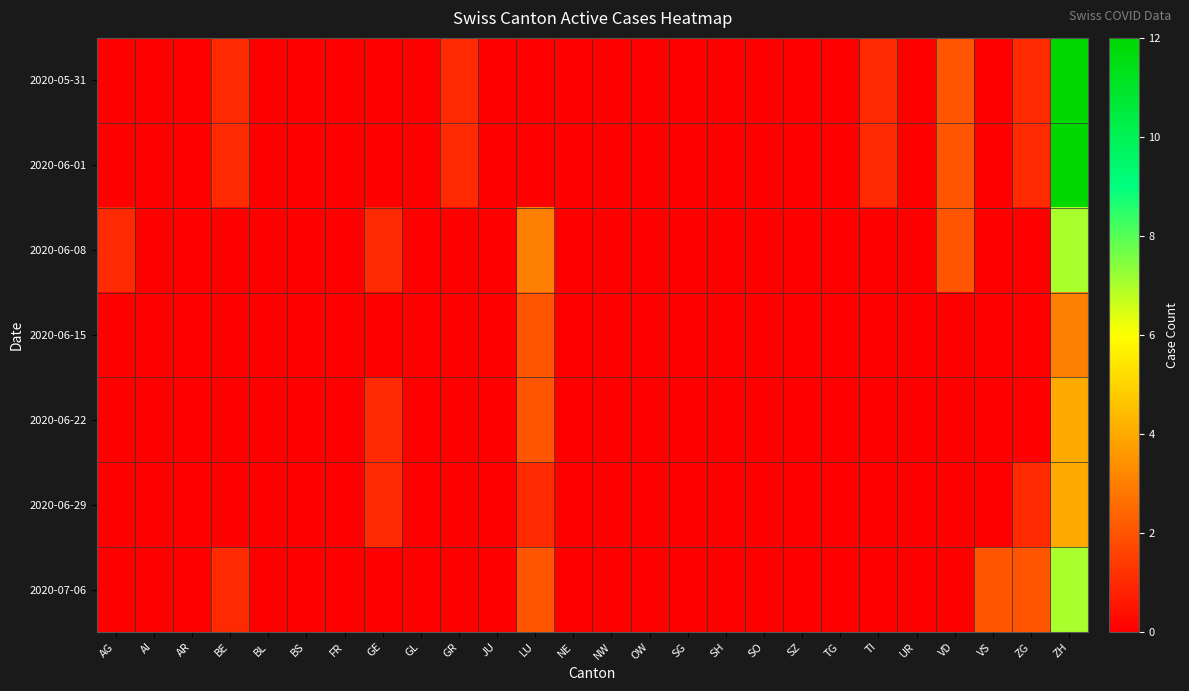

Reading right to left, extract all data points from this chart.

2020-05-31: ZH=12	ZG=1	VS=0	VD=2	UR=0	TI=1	TG=0	SZ=0	SO=0	SH=0	SG=0	OW=0	NW=0	NE=0	LU=0	JU=0	GR=1	GL=0	GE=0	FR=0	BS=0	BL=0	BE=1	AR=0	AI=0	AG=0
2020-06-01: ZH=12	ZG=1	VS=0	VD=2	UR=0	TI=1	TG=0	SZ=0	SO=0	SH=0	SG=0	OW=0	NW=0	NE=0	LU=0	JU=0	GR=1	GL=0	GE=0	FR=0	BS=0	BL=0	BE=1	AR=0	AI=0	AG=0
2020-06-08: ZH=7	ZG=0	VS=0	VD=2	UR=0	TI=0	TG=0	SZ=0	SO=0	SH=0	SG=0	OW=0	NW=0	NE=0	LU=3	JU=0	GR=0	GL=0	GE=1	FR=0	BS=0	BL=0	BE=0	AR=0	AI=0	AG=1
2020-06-15: ZH=3	ZG=0	VS=0	VD=0	UR=0	TI=0	TG=0	SZ=0	SO=0	SH=0	SG=0	OW=0	NW=0	NE=0	LU=2	JU=0	GR=0	GL=0	GE=0	FR=0	BS=0	BL=0	BE=0	AR=0	AI=0	AG=0
2020-06-22: ZH=4	ZG=0	VS=0	VD=0	UR=0	TI=0	TG=0	SZ=0	SO=0	SH=0	SG=0	OW=0	NW=0	NE=0	LU=2	JU=0	GR=0	GL=0	GE=1	FR=0	BS=0	BL=0	BE=0	AR=0	AI=0	AG=0
2020-06-29: ZH=4	ZG=1	VS=0	VD=0	UR=0	TI=0	TG=0	SZ=0	SO=0	SH=0	SG=0	OW=0	NW=0	NE=0	LU=1	JU=0	GR=0	GL=0	GE=1	FR=0	BS=0	BL=0	BE=0	AR=0	AI=0	AG=0
2020-07-06: ZH=7	ZG=2	VS=2	VD=0	UR=0	TI=0	TG=0	SZ=0	SO=0	SH=0	SG=0	OW=0	NW=0	NE=0	LU=2	JU=0	GR=0	GL=0	GE=0	FR=0	BS=0	BL=0	BE=1	AR=0	AI=0	AG=0